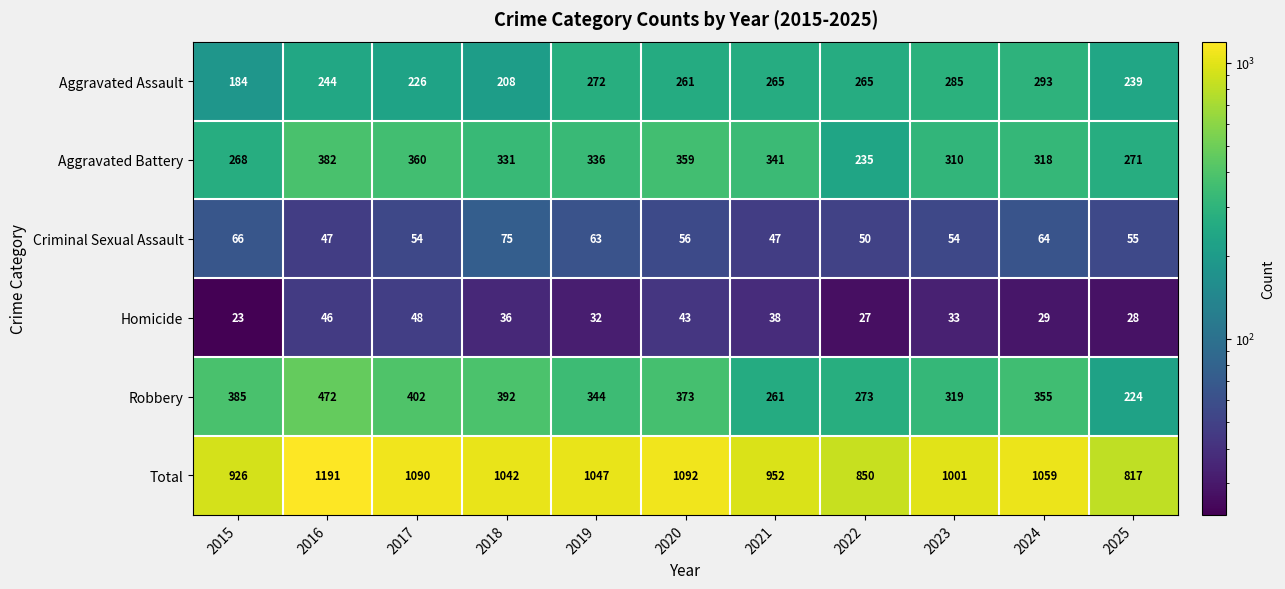

At 2022, list the series in order from largest to smallest.

Total, Robbery, Aggravated Assault, Aggravated Battery, Criminal Sexual Assault, Homicide